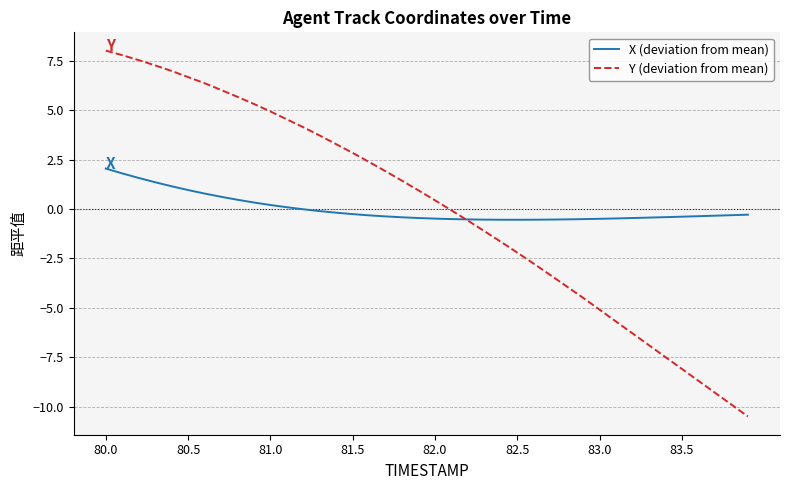

Rank the series by their maximum value, from highest to lowest.

Y (deviation from mean), X (deviation from mean)